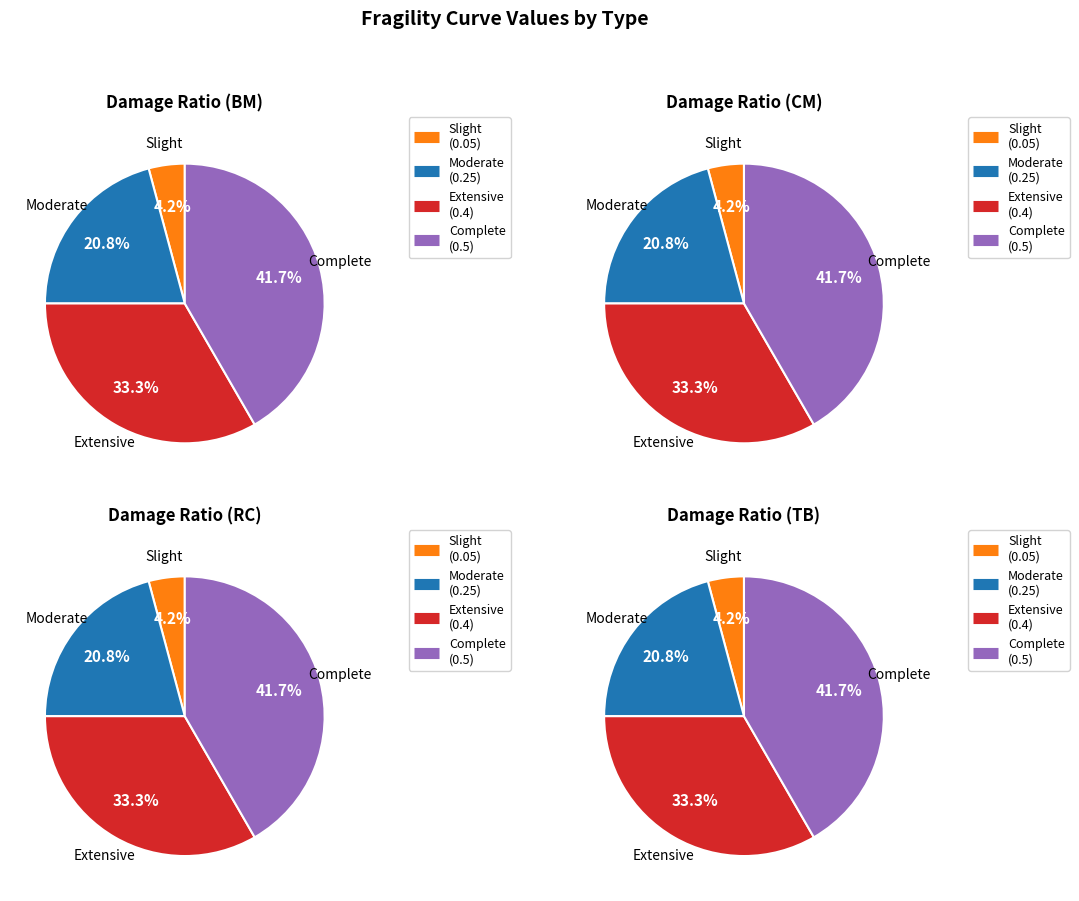

Which has a higher value, Extensive or Moderate?

Extensive